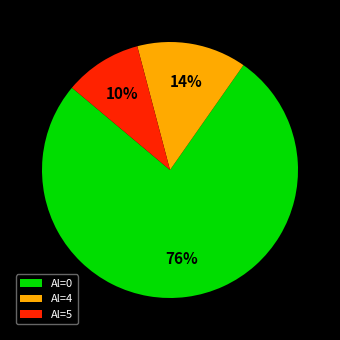

Which category has the smallest portion of the pie?

Al=5